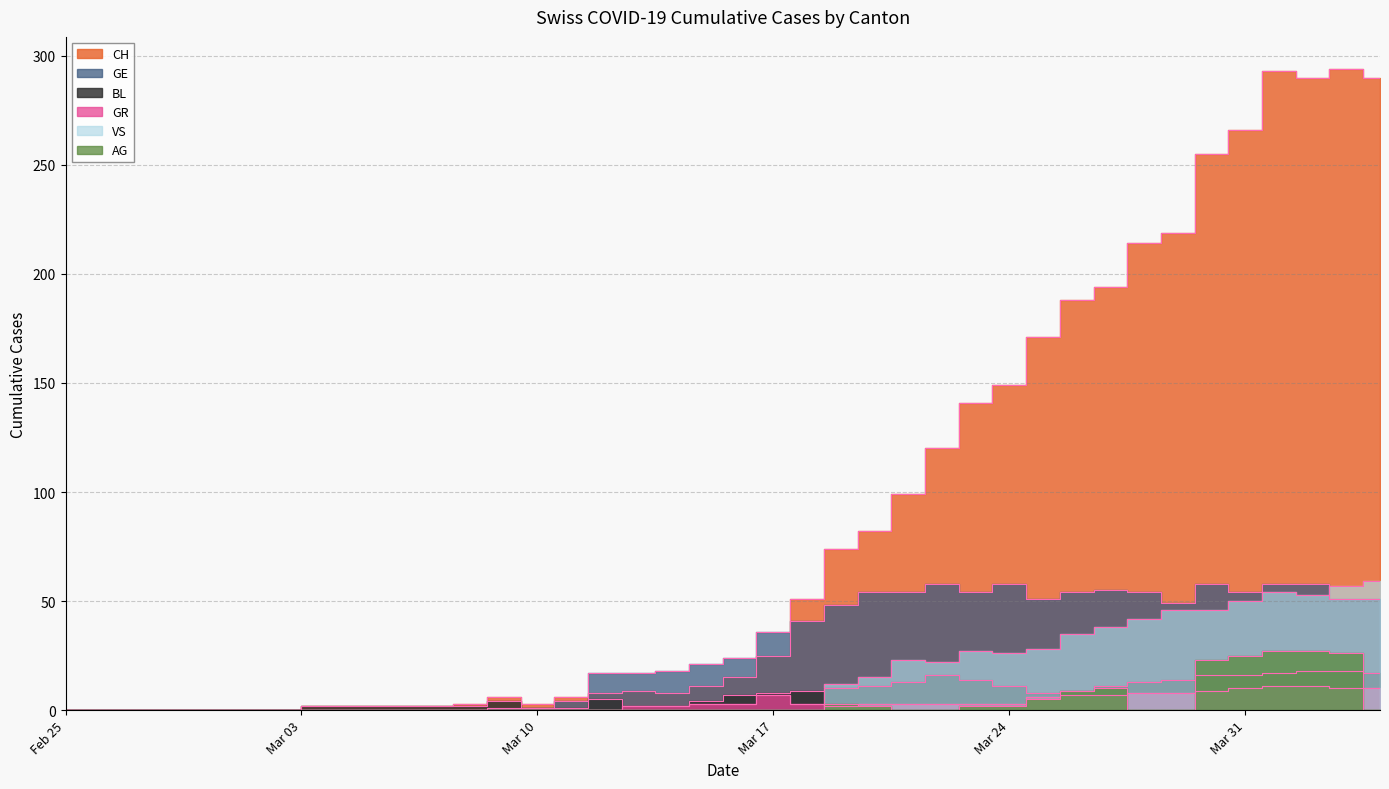

List the labels in order of CH value, largest first.

2020-04-03, 2020-04-01, 2020-04-02, 2020-04-04, 2020-03-31, 2020-03-30, 2020-03-29, 2020-03-28, 2020-03-27, 2020-03-26, 2020-03-25, 2020-03-24, 2020-03-23, 2020-03-22, 2020-03-21, 2020-03-20, 2020-03-19, 2020-03-18, 2020-03-17, 2020-03-16, 2020-03-15, 2020-03-13, 2020-03-12, 2020-03-14, 2020-03-09, 2020-03-11, 2020-03-08, 2020-03-10, 2020-03-06, 2020-03-07, 2020-02-25, 2020-02-26, 2020-02-27, 2020-02-28, 2020-02-29